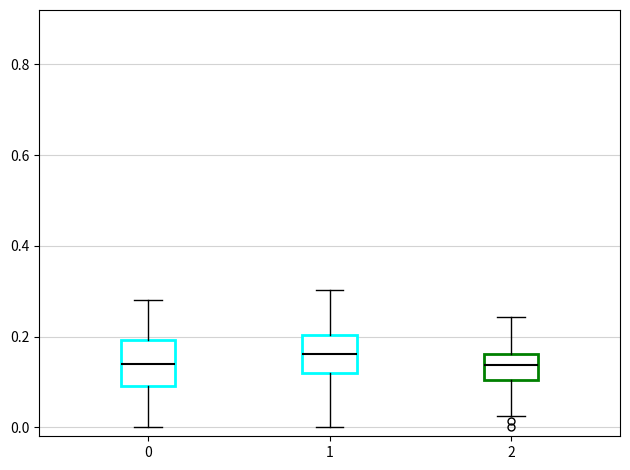

Which box has the highest median line?

1